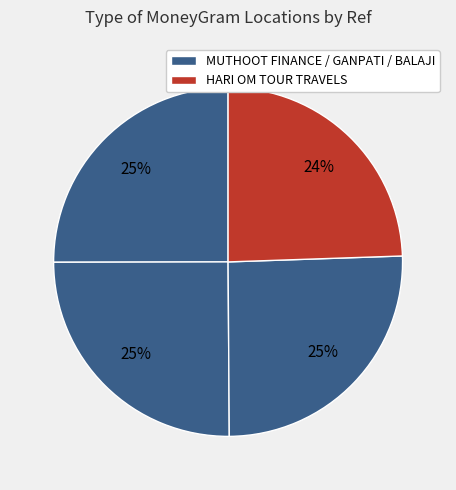

Is there any slice that represents more than half of the pie?

No